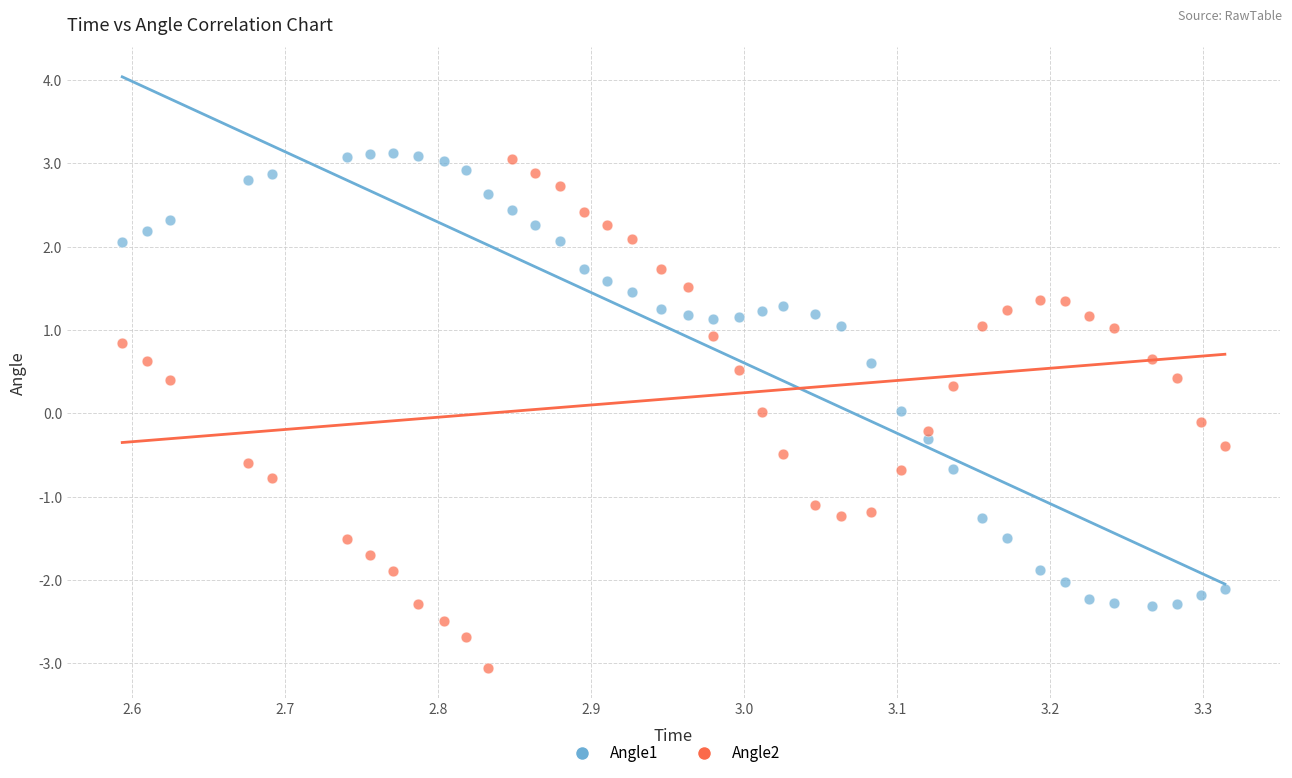

What is the X range (max minus min) for the scatter plot?

0.7